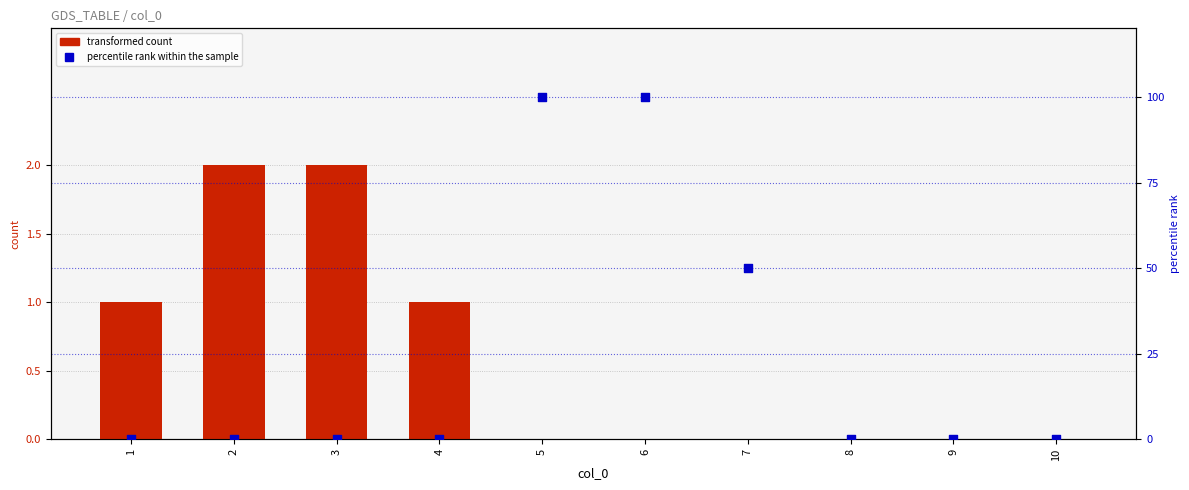

What are all the series names shown in the legend?

transformed count, percentile rank within the sample